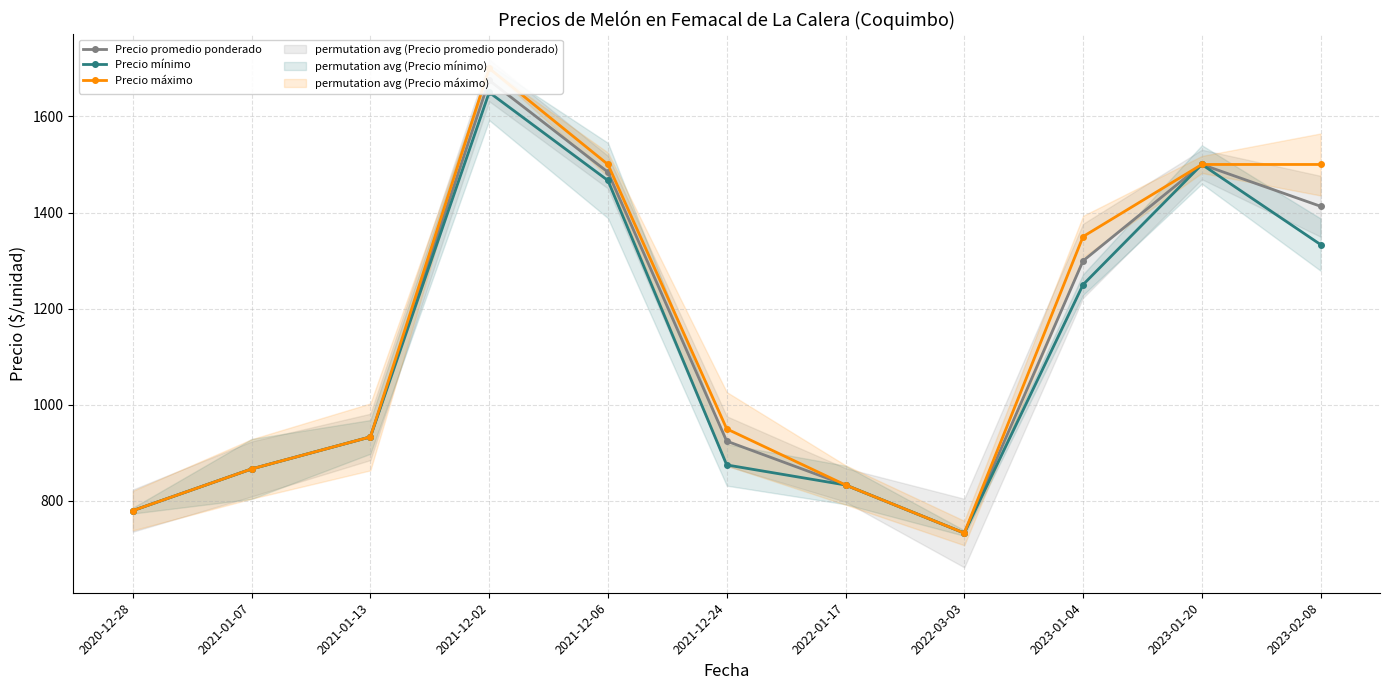

What are all the series names shown in the legend?

Precio promedio ponderado, Precio mínimo, Precio máximo